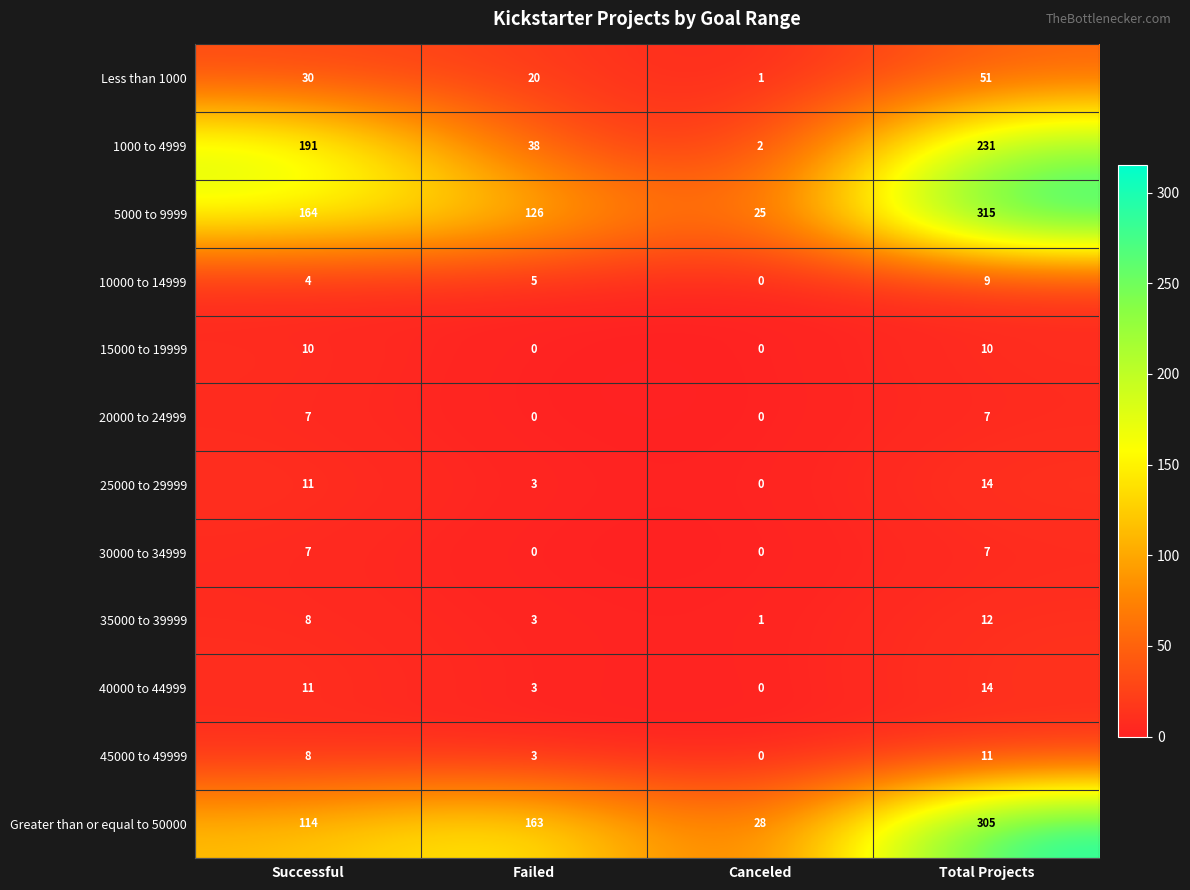

True or false: 35000 to 39999 has a value of 4 at Failed.

False